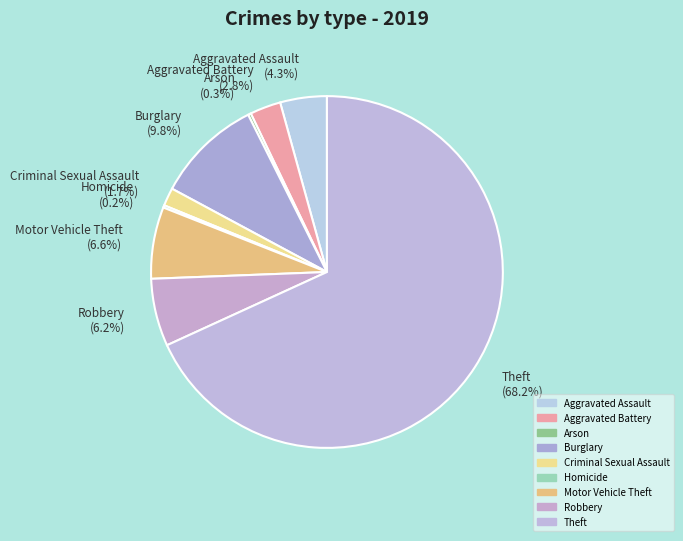

The Motor Vehicle Theft slice represents 7% of the pie. True or false?

True